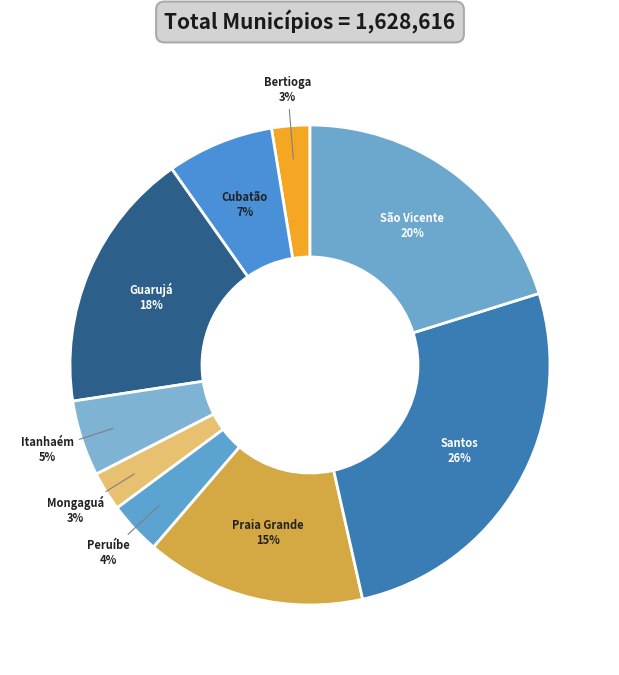

Does Santos account for over 50% of the chart?

No